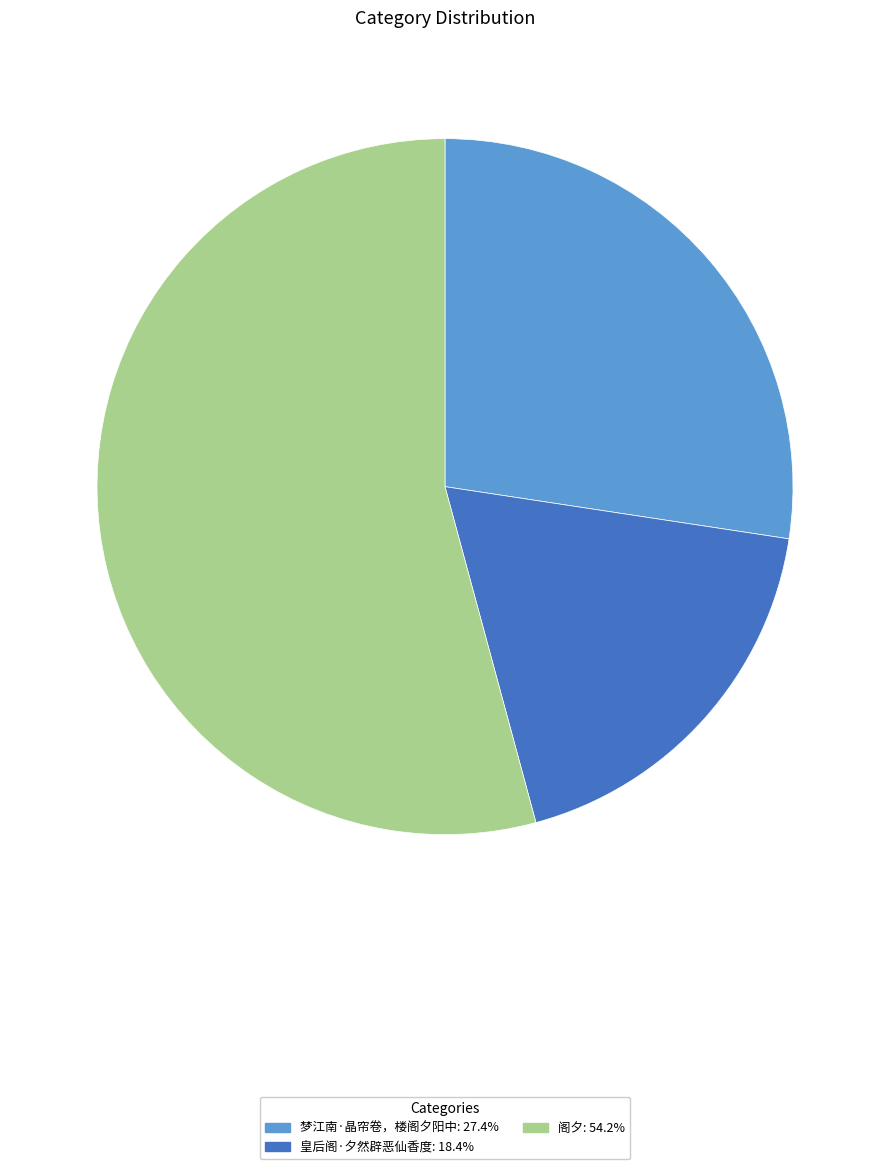

Rank the categories by value from highest to lowest.

阁夕, 梦江南·晶帘卷，楼阁夕阳中, 皇后阁·夕然辟恶仙香度